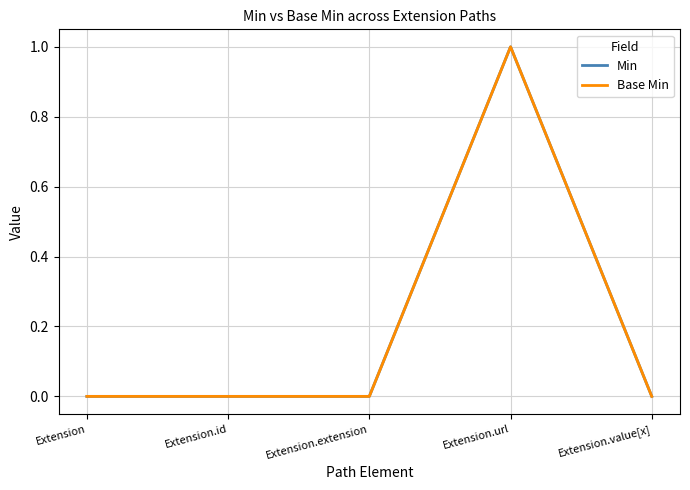

Does the chart display data point markers on the line(s)?

No